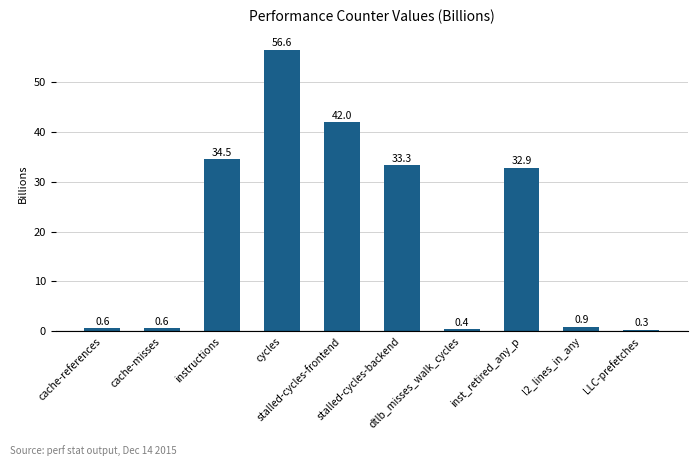

What is the smallest value displayed?

0.3